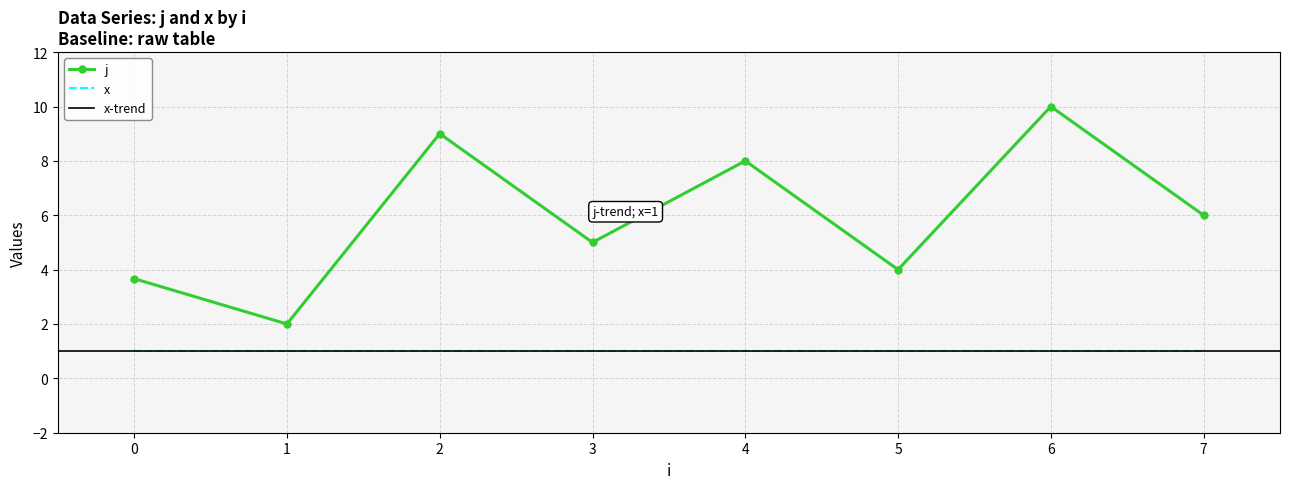

Is the value of j at 6 greater than the value of x at 6?

Yes